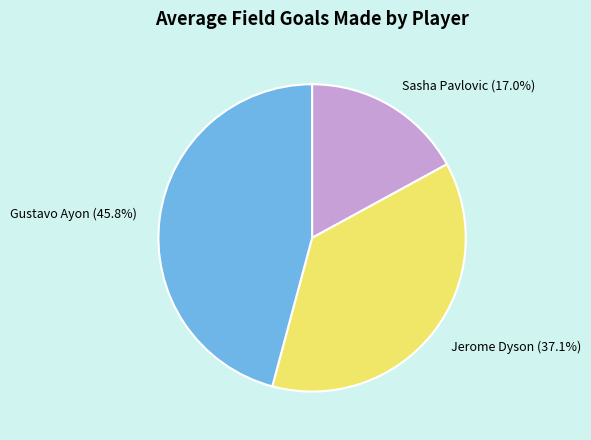

Do Gustavo Ayon and Jerome Dyson together represent more than half of the pie?

Yes